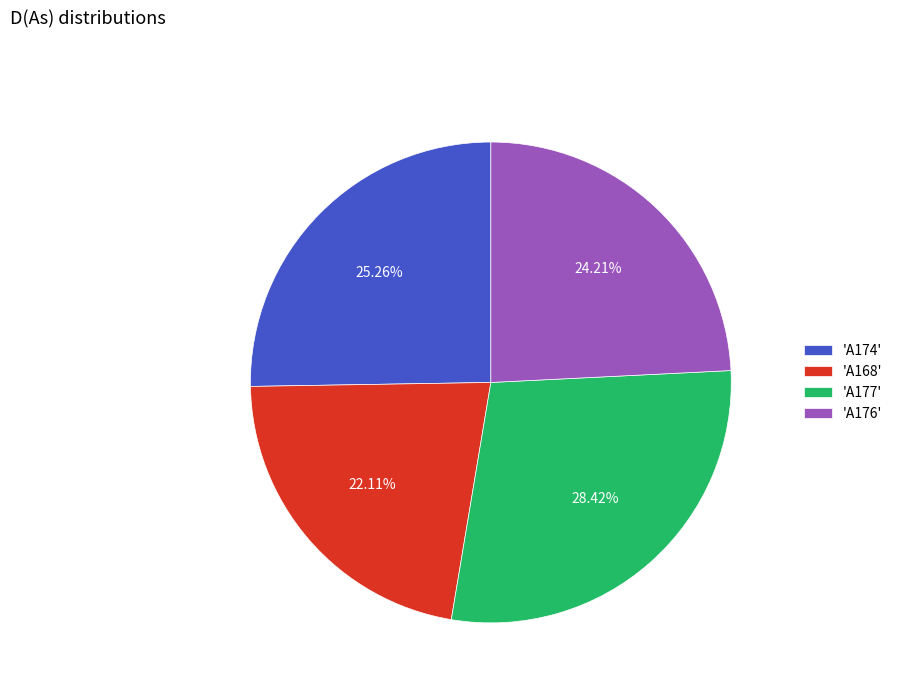

Rank the categories by value from lowest to highest.

'A168', 'A176', 'A174', 'A177'